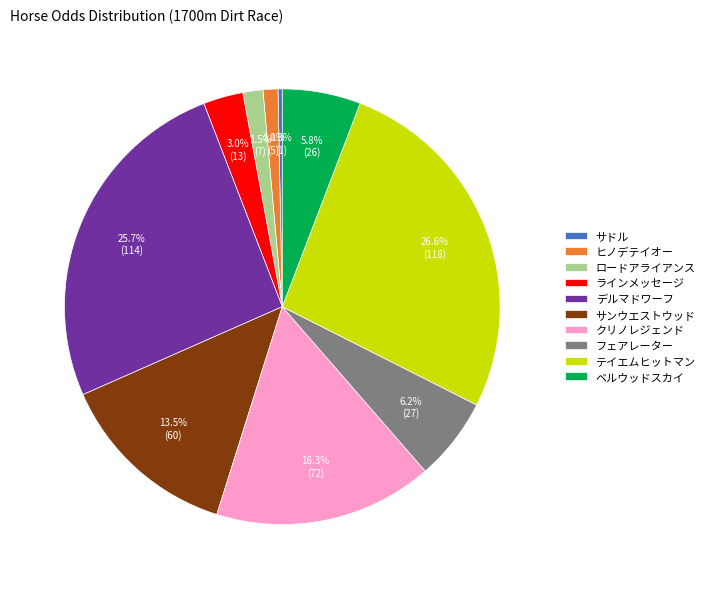

What is the largest slice in the pie chart?

テイエムヒットマン